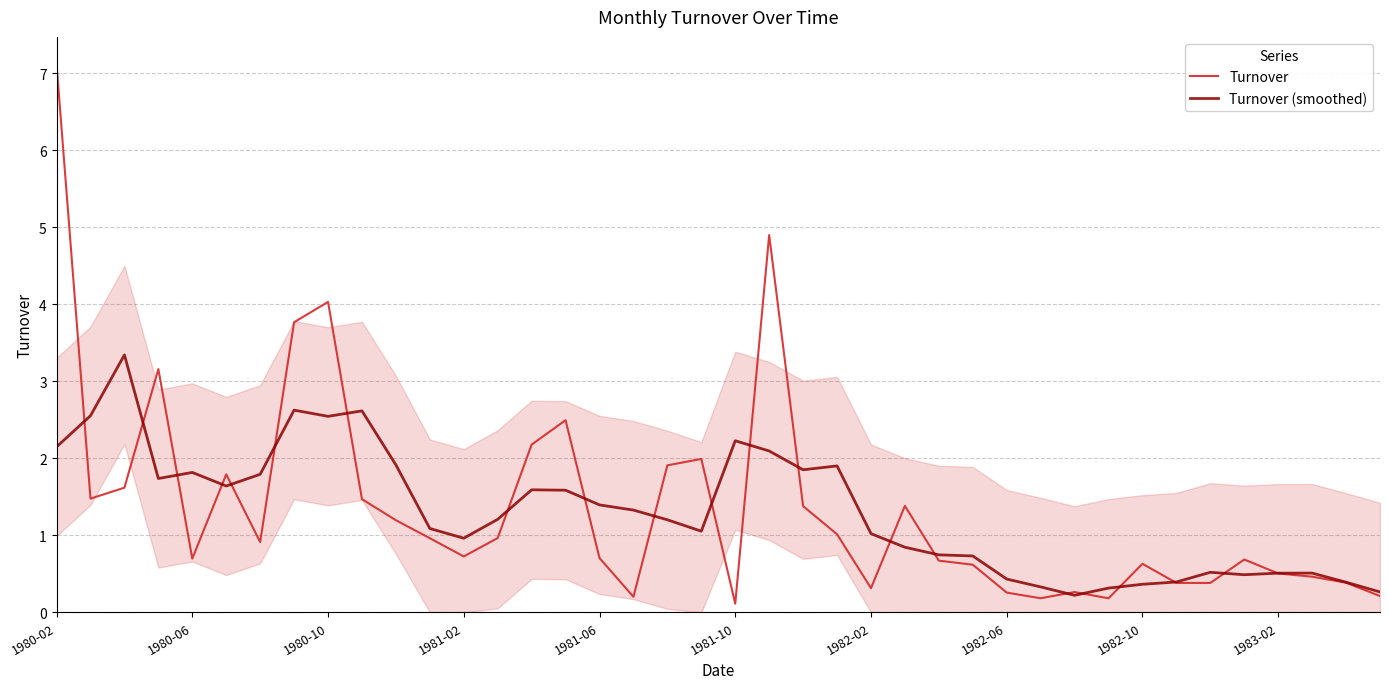

What are all the series names shown in the legend?

Turnover, Turnover (smoothed)